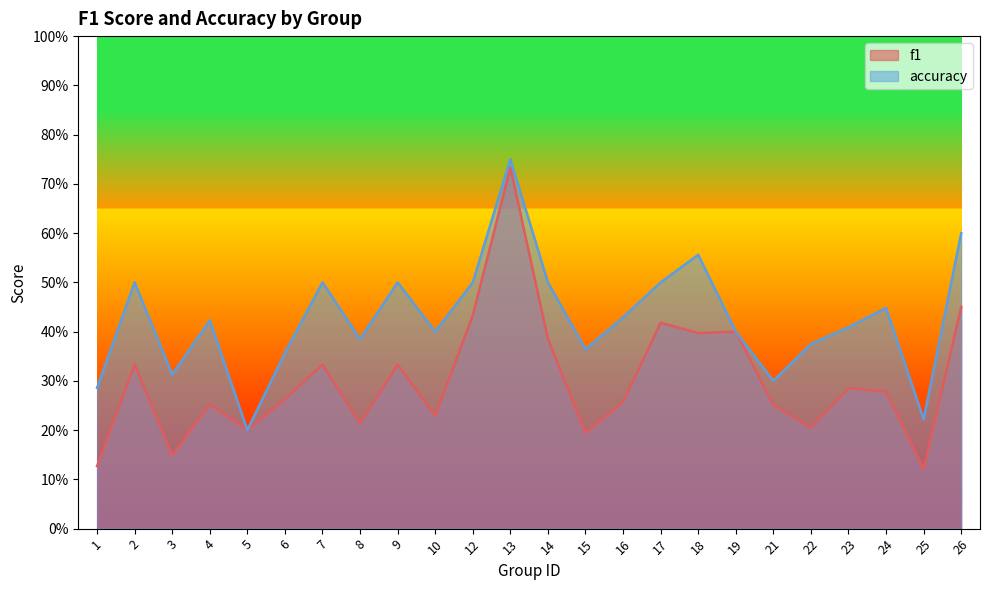

What is the average value of the f1 series?

0.3